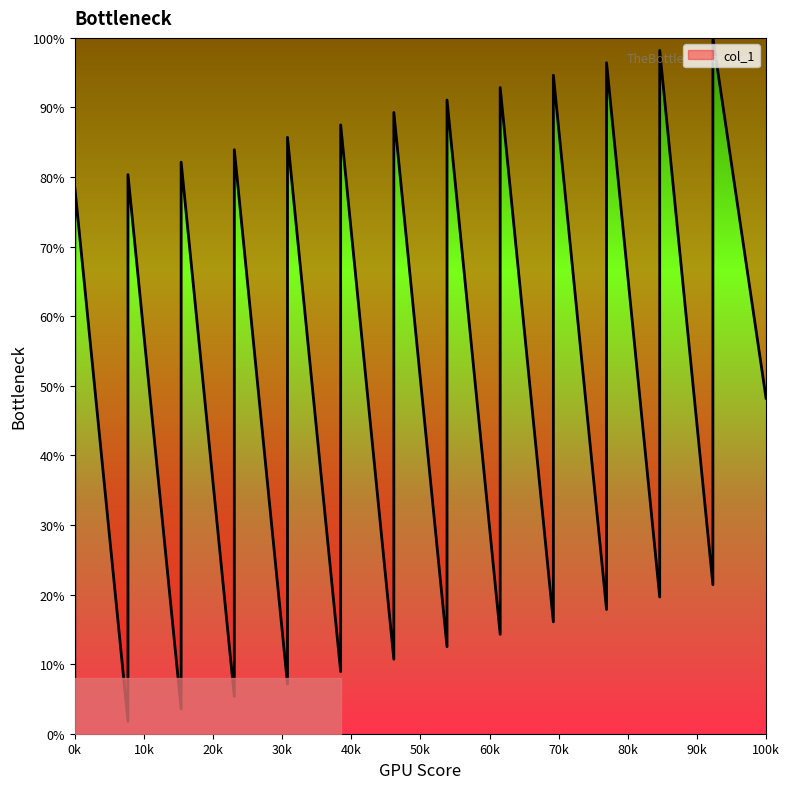

The value at 11 is 17.9. True or false?

True